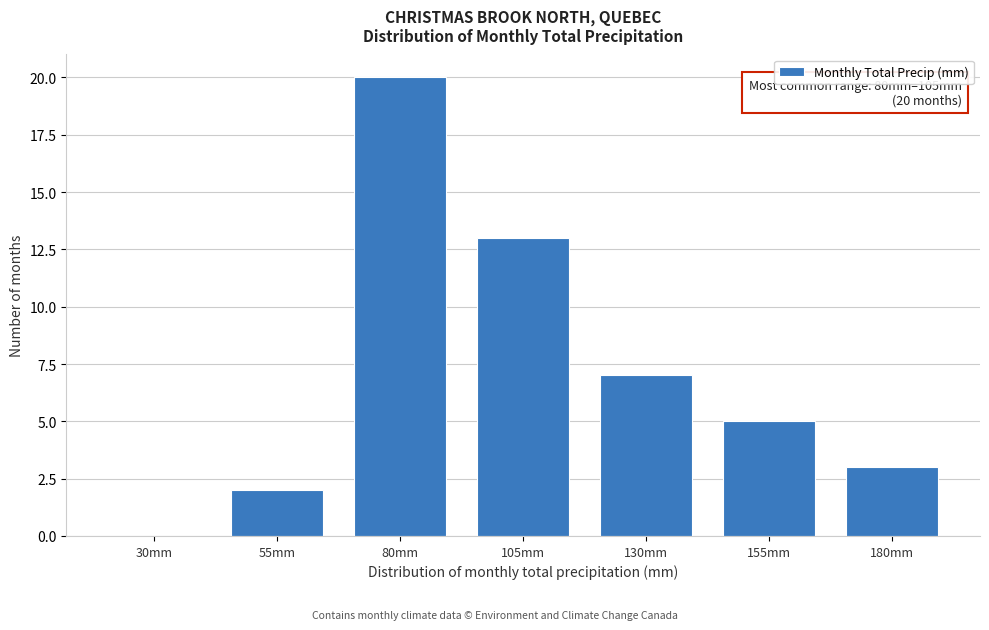

Reading left to right, transcribe all the data shown in this chart.

30mm=0	55mm=2	80mm=20	105mm=13	130mm=7	155mm=5	180mm=3